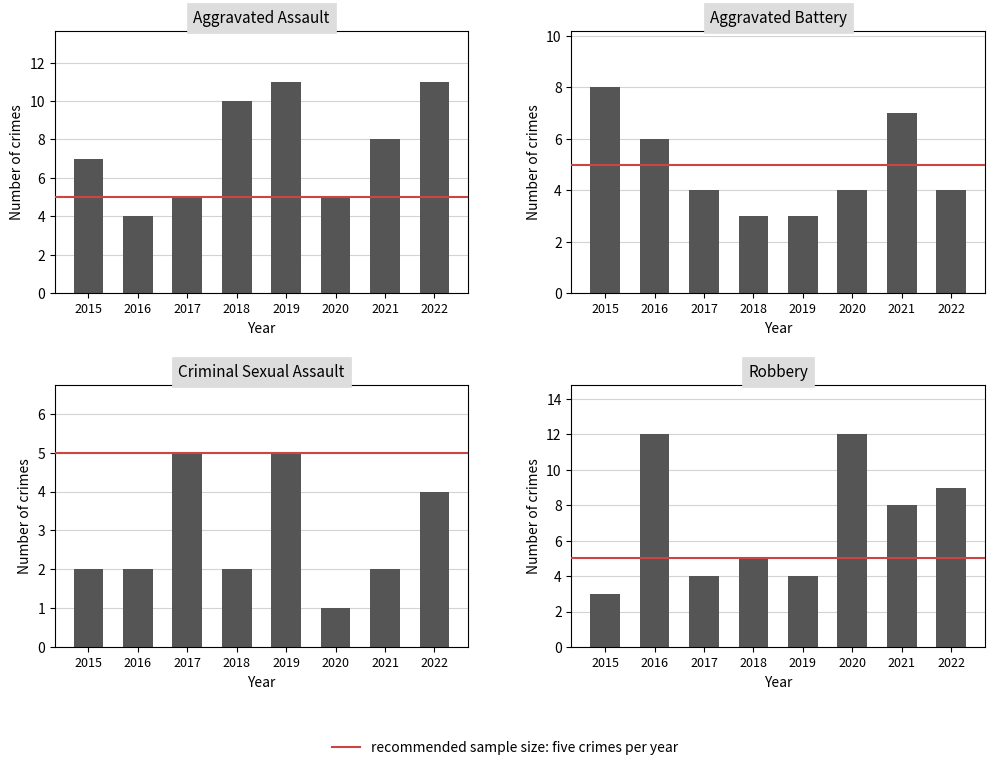

Is it true that Criminal Sexual Assault equals 3 at 2015?

False